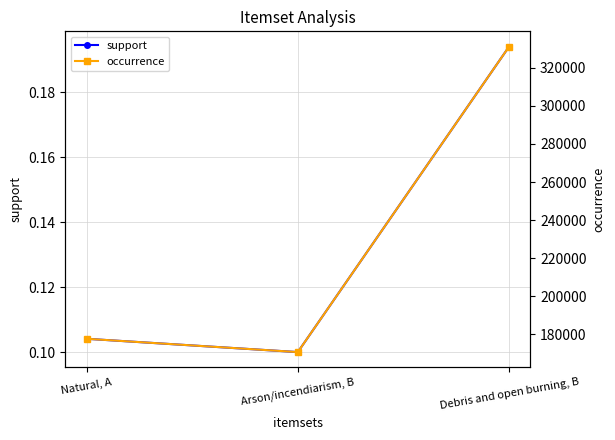

What is the value of the support point at the 1st from the left?

0.1